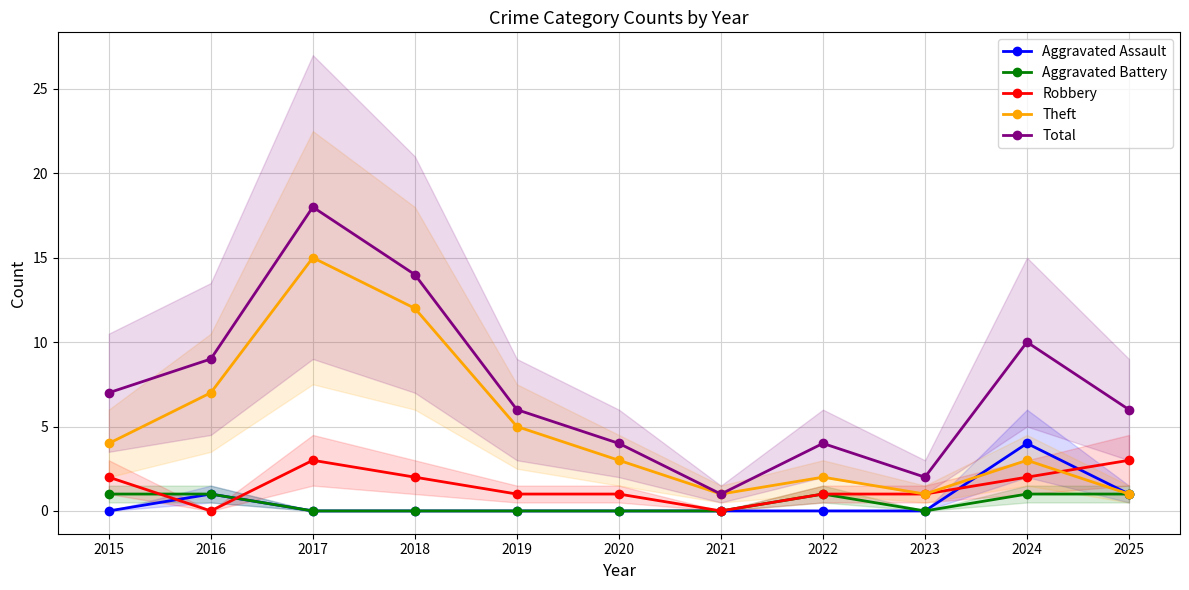

True or false: Robbery and Total cross at least once.

False